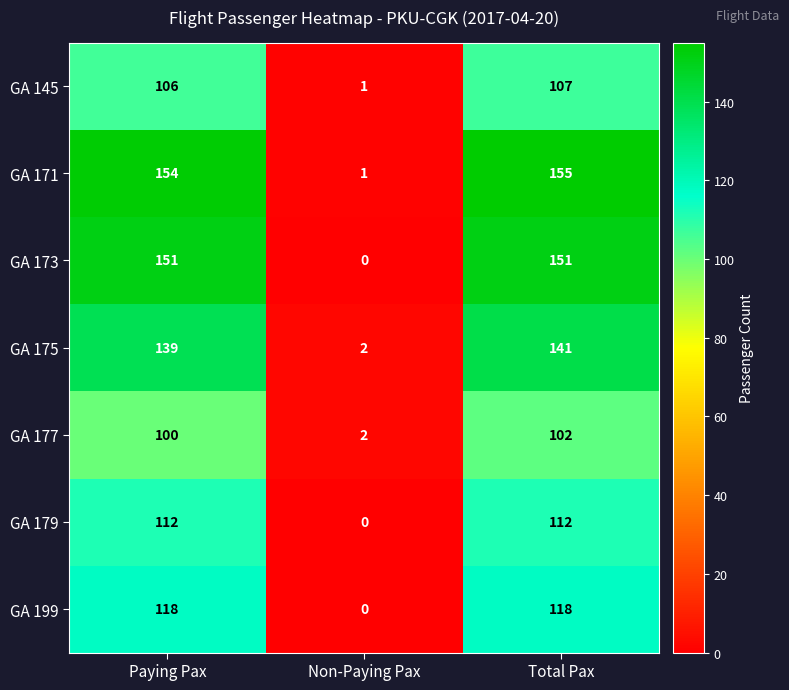

How many values in the GA 175 series are below 139?

1